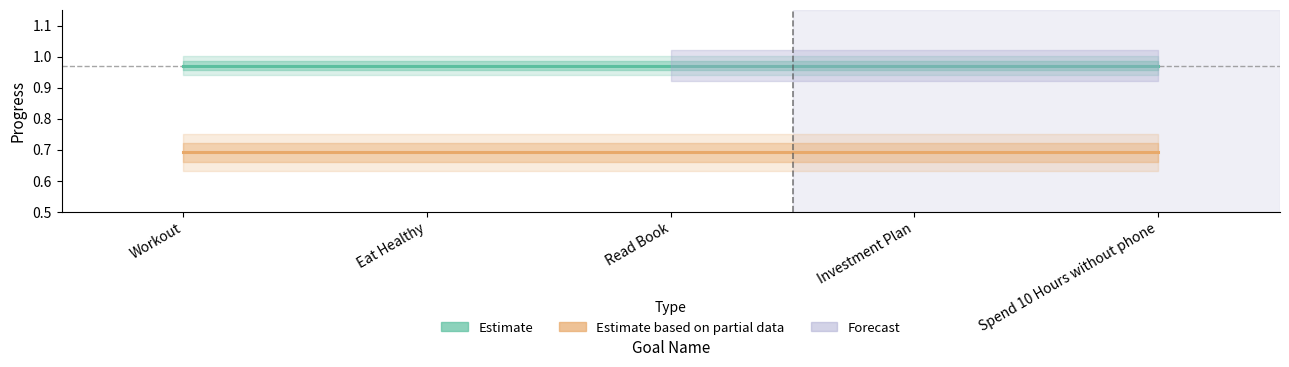

Is the value of Estimate based on partial data at Spend 10 Hours without phone greater than the value of Estimate at Spend 10 Hours without phone?

No